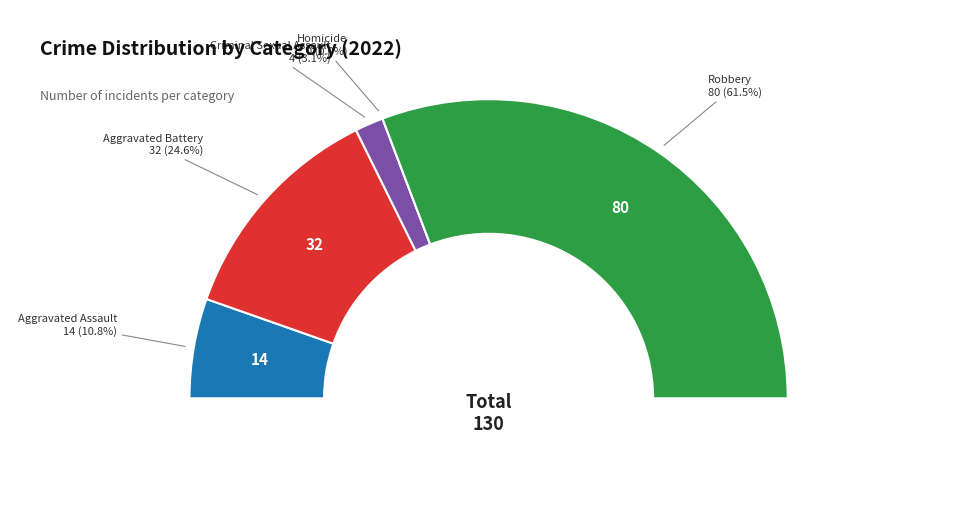

True or false: Aggravated Battery accounts for 11% of the total.

False